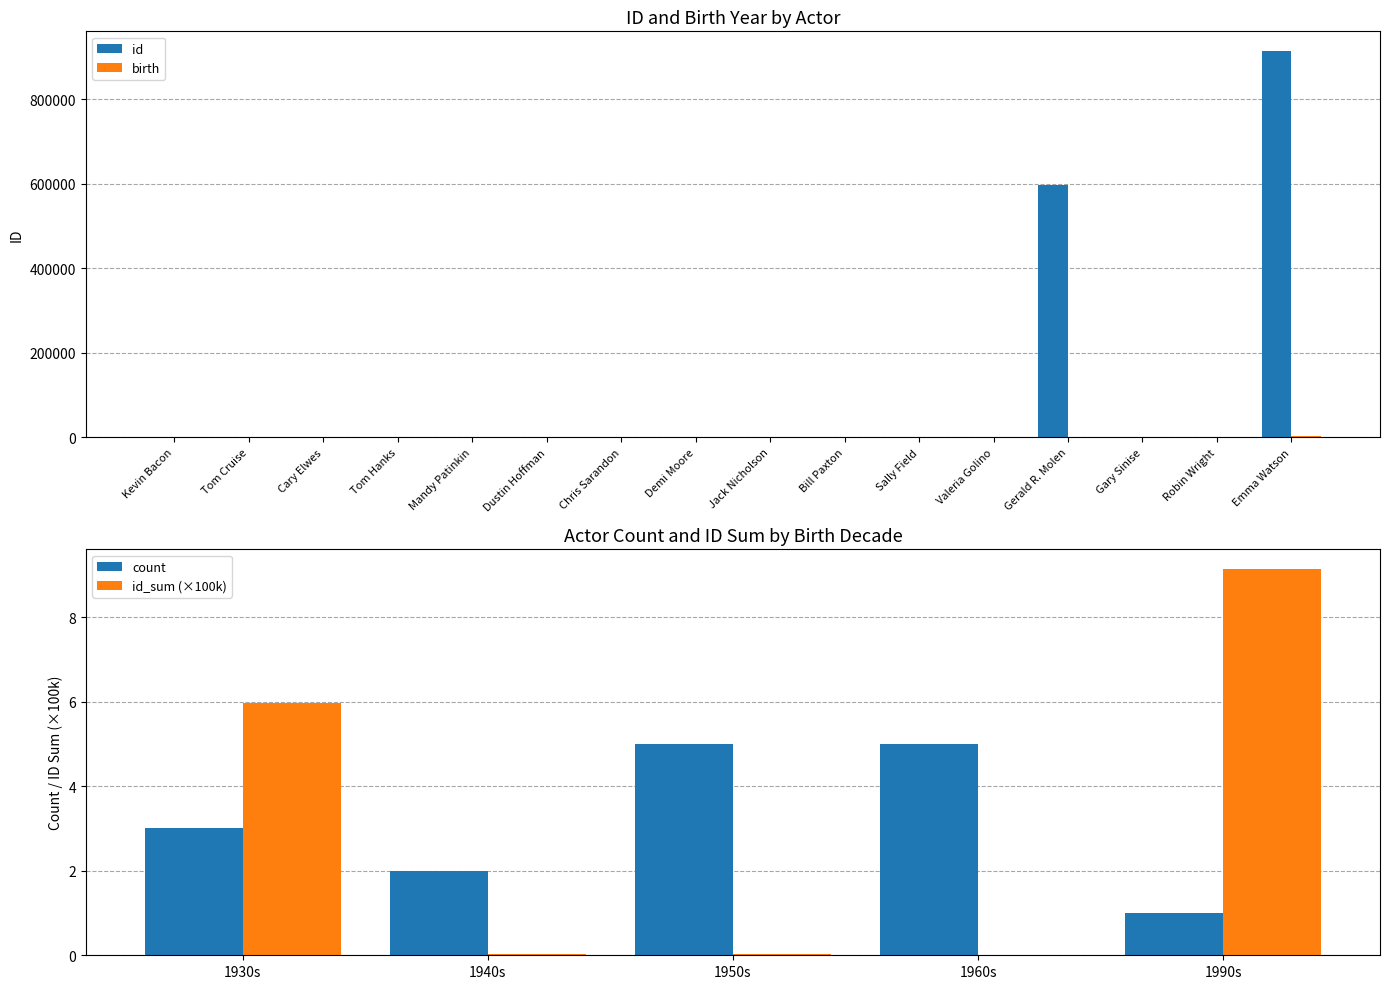

How many values in the birth series exceed 1956?

7